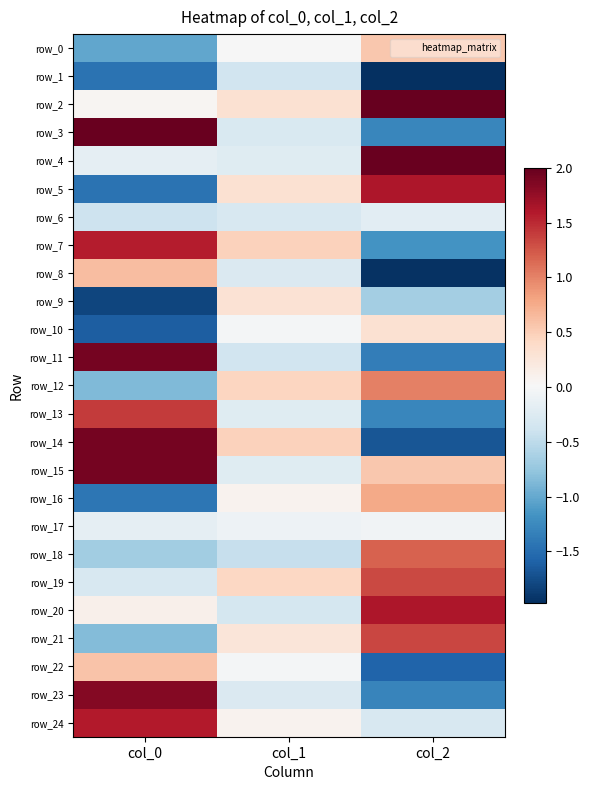

Reading right to left, transcribe all the data shown in this chart.

row_0: col_2=0.6	col_1=0.0	col_0=-1.0
row_1: col_2=-2.0	col_1=-0.4	col_0=-1.4
row_2: col_2=2.0	col_1=0.3	col_0=0.1
row_3: col_2=-1.3	col_1=-0.3	col_0=2.0
row_4: col_2=2.0	col_1=-0.2	col_0=-0.2
row_5: col_2=1.6	col_1=0.3	col_0=-1.4
row_6: col_2=-0.2	col_1=-0.3	col_0=-0.4
row_7: col_2=-1.2	col_1=0.5	col_0=1.6
row_8: col_2=-1.9	col_1=-0.3	col_0=0.6
row_9: col_2=-0.7	col_1=0.3	col_0=-1.8
row_10: col_2=0.3	col_1=-0.0	col_0=-1.6
row_11: col_2=-1.4	col_1=-0.4	col_0=1.9
row_12: col_2=1.0	col_1=0.4	col_0=-0.9
row_13: col_2=-1.3	col_1=-0.2	col_0=1.4
row_14: col_2=-1.7	col_1=0.5	col_0=1.9
row_15: col_2=0.6	col_1=-0.2	col_0=1.9
row_16: col_2=0.8	col_1=0.1	col_0=-1.4
row_17: col_2=-0.1	col_1=-0.1	col_0=-0.2
row_18: col_2=1.2	col_1=-0.4	col_0=-0.7
row_19: col_2=1.3	col_1=0.4	col_0=-0.3
row_20: col_2=1.6	col_1=-0.3	col_0=0.1
row_21: col_2=1.3	col_1=0.2	col_0=-0.8
row_22: col_2=-1.6	col_1=-0.0	col_0=0.6
row_23: col_2=-1.3	col_1=-0.3	col_0=1.8
row_24: col_2=-0.3	col_1=0.1	col_0=1.6